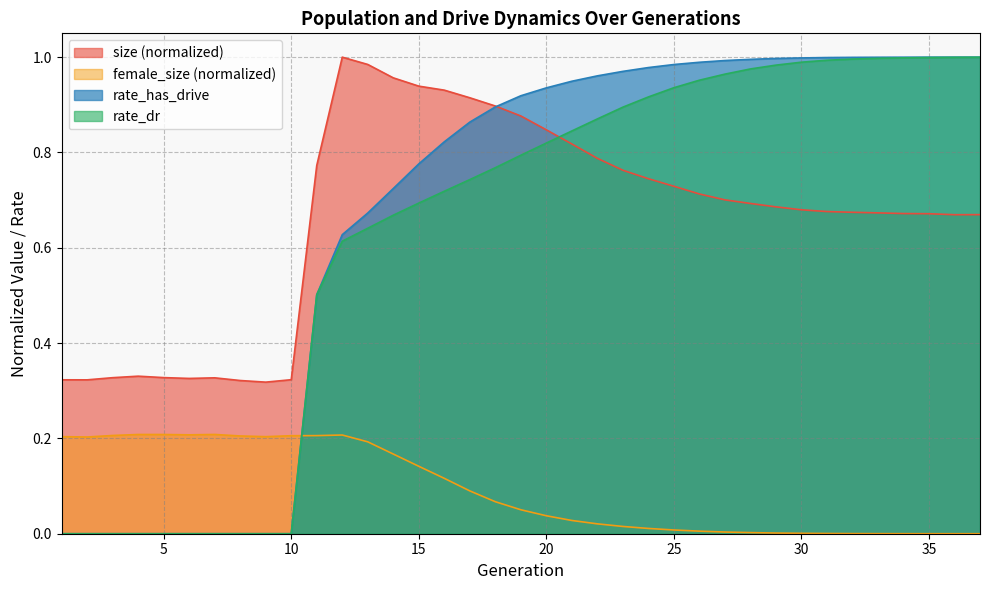

What is the value of the rate_dr point at the 15th from the left?

0.7